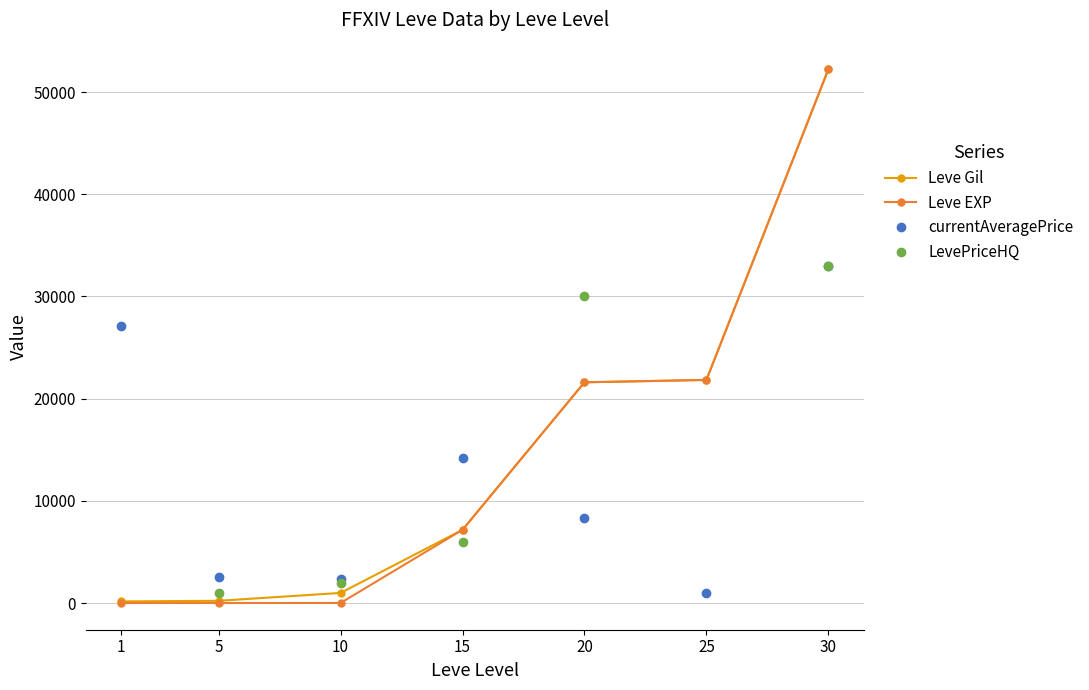

True or false: Leve Gil and currentAveragePrice intersect in this chart.

True